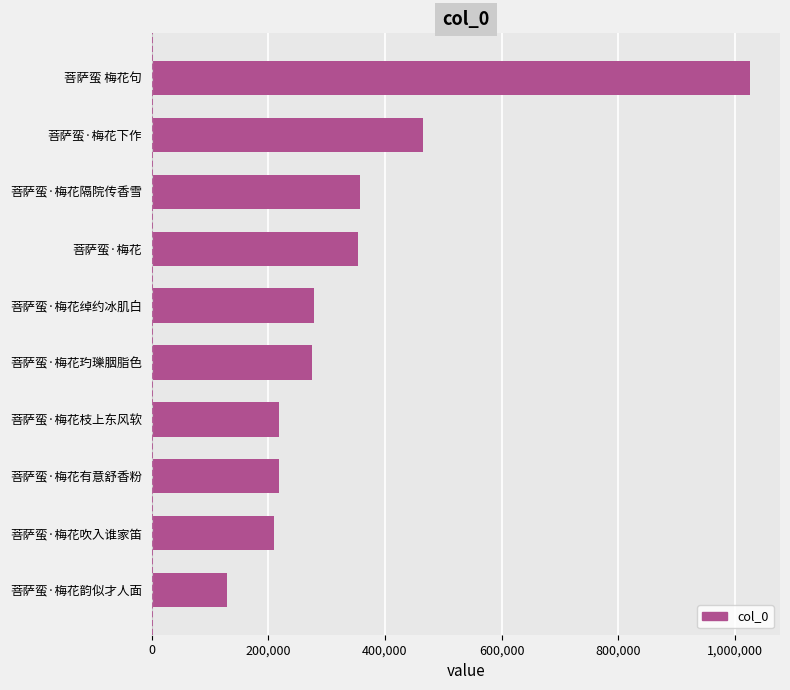

Which category has the highest value across all series?

菩萨蛮 梅花句